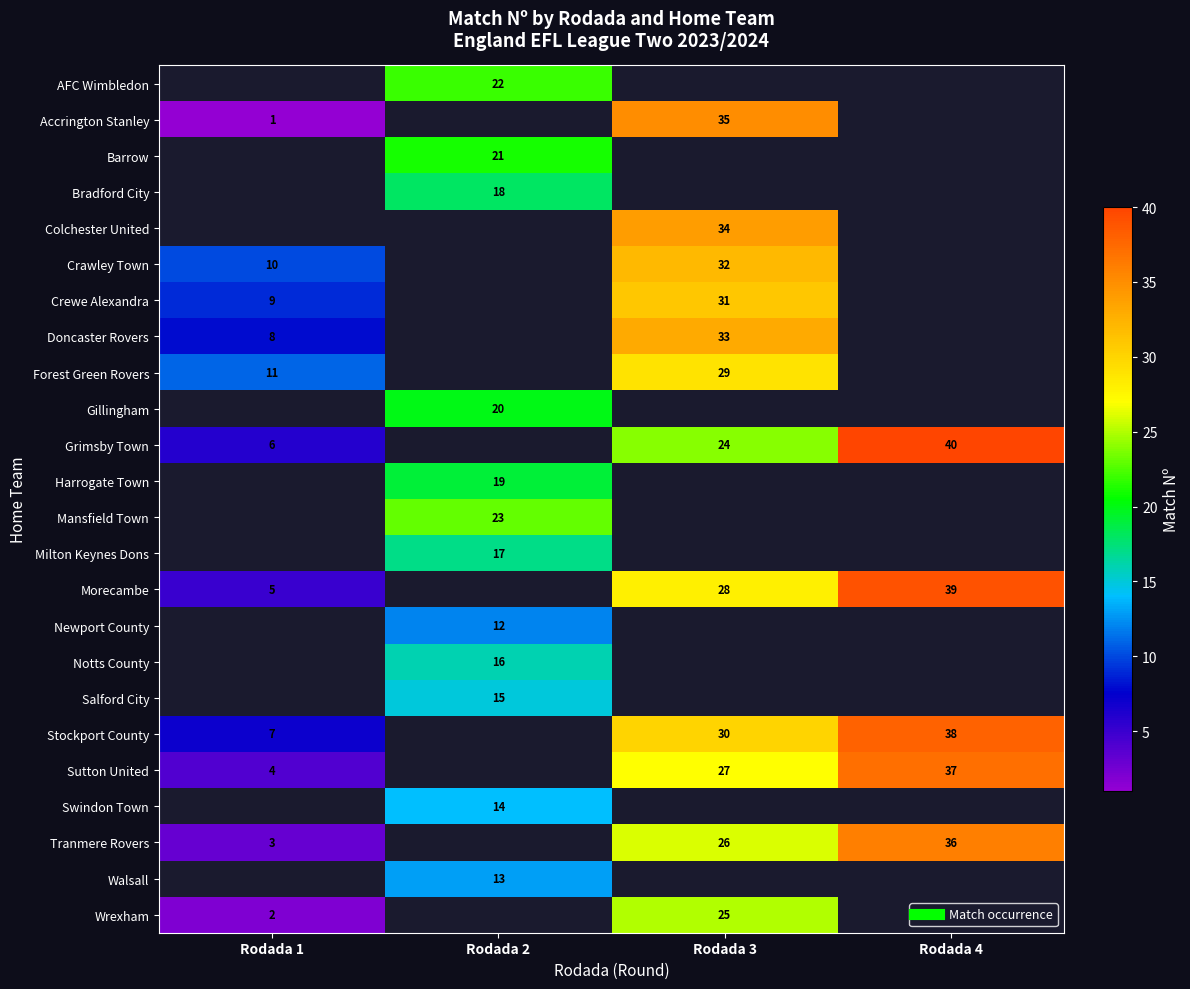

What is the total value across all series at Rodada 4?

190